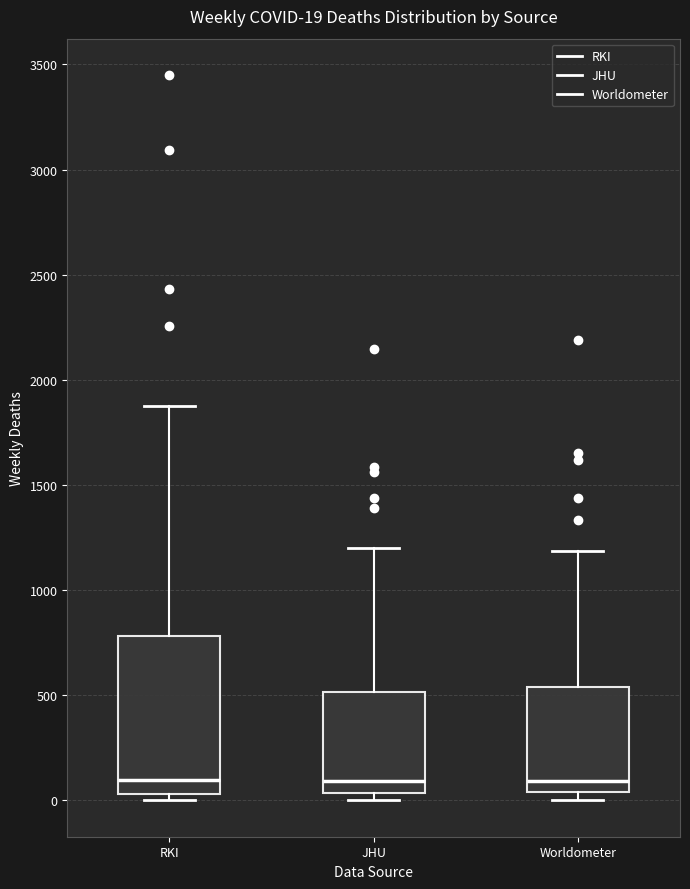

Comparing the boxes themselves (not the whiskers), which one is the tallest?

RKI